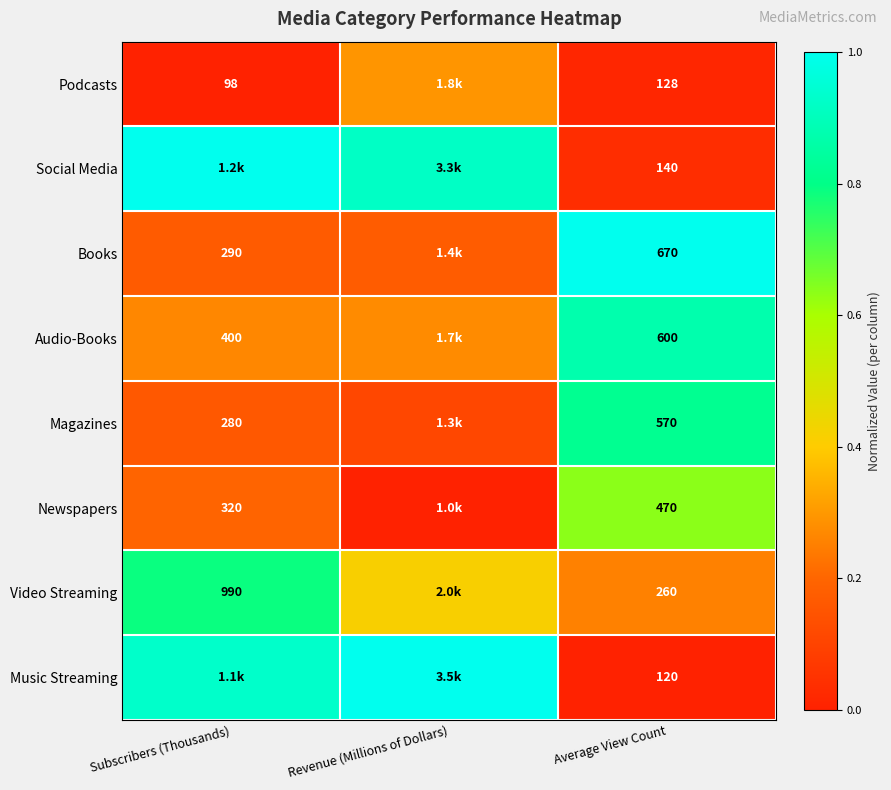

How many data points does each series have?

3